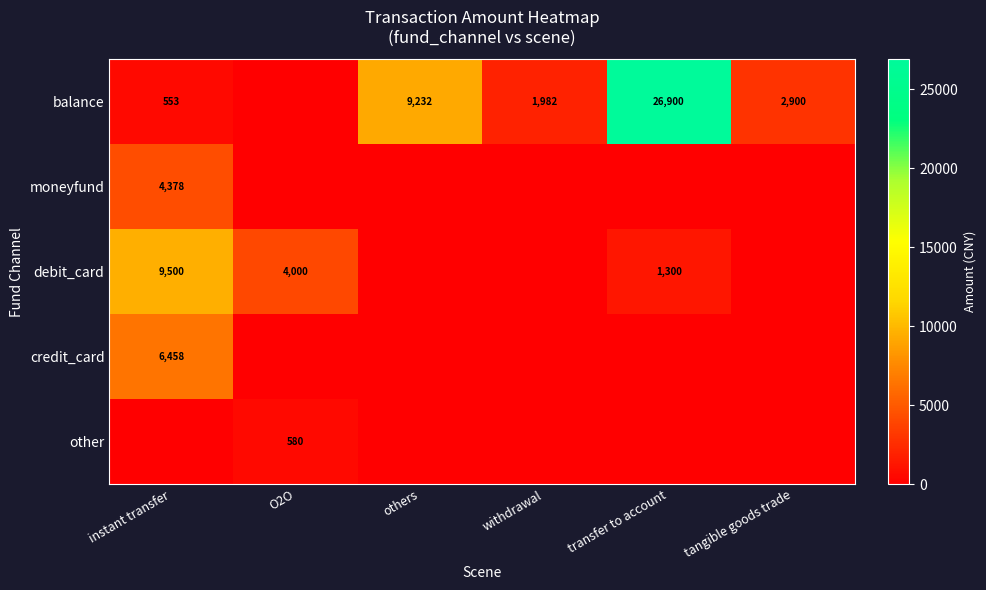

Which has a higher value, O2O or others?

others